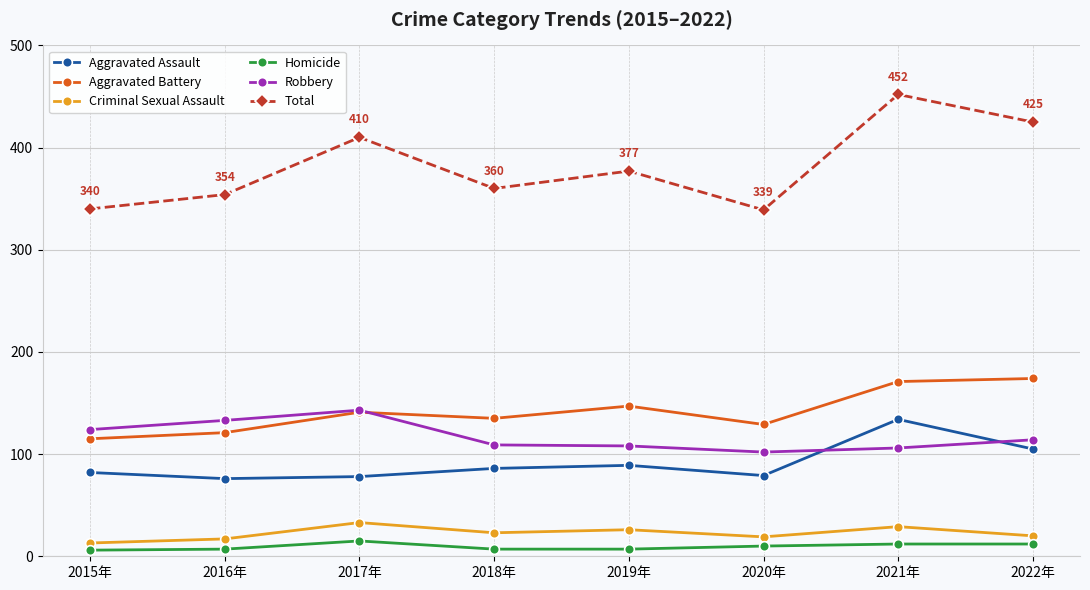

What is the minimum value shown in the chart?

6